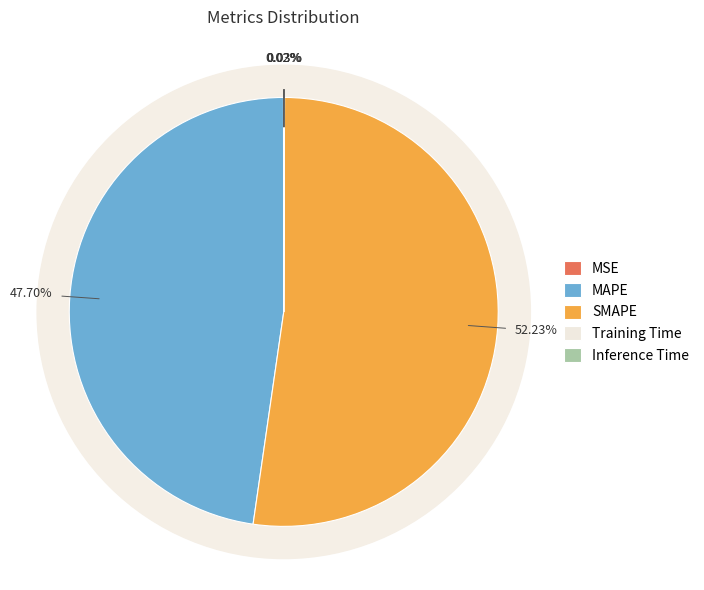

How many slices are in this pie chart?

5